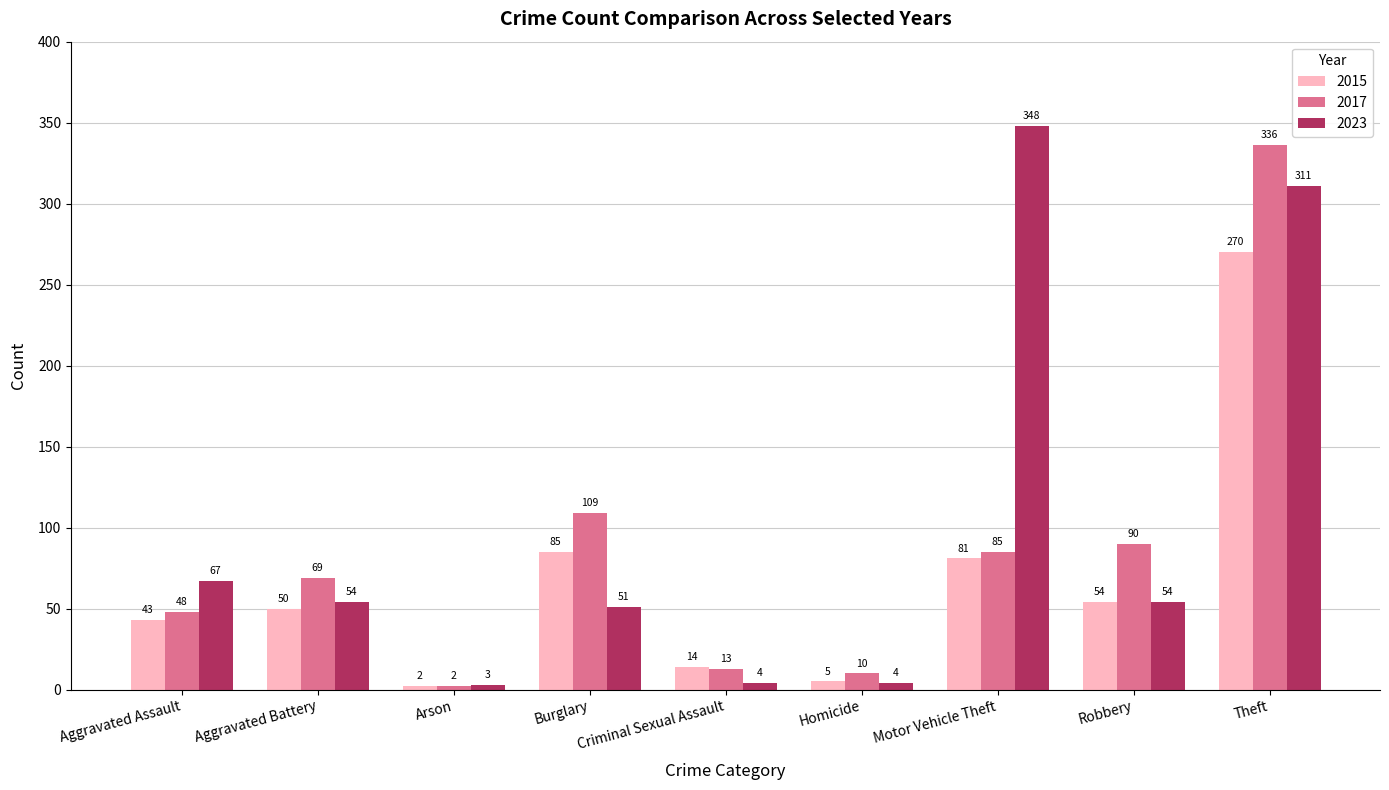

What is the value of the 2017 bar at the 4th from the left?

109